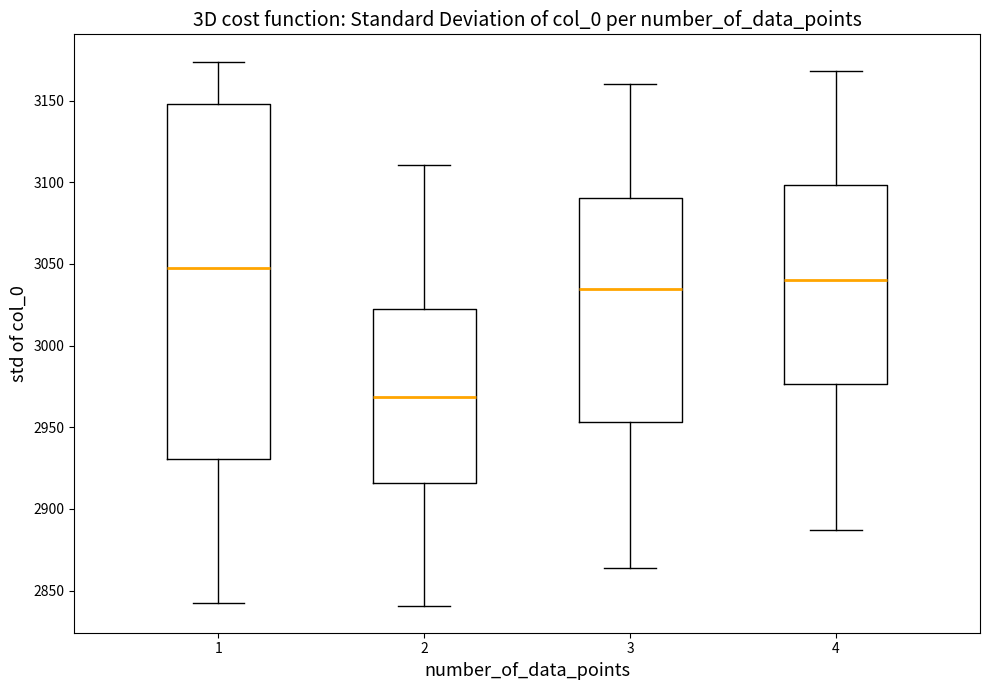

Reading left to right, read every box against the y-axis: the position of its median line, the range the box covers, and the ends of its whiskers. The values are not printed on the chart, so give them approximately, as read against the axis.

1: median 3050, box 2930 to 3150, whiskers 2845 to 3175
2: median 2970, box 2915 to 3025, whiskers 2840 to 3110
3: median 3035, box 2955 to 3090, whiskers 2865 to 3160
4: median 3040, box 2975 to 3100, whiskers 2885 to 3170